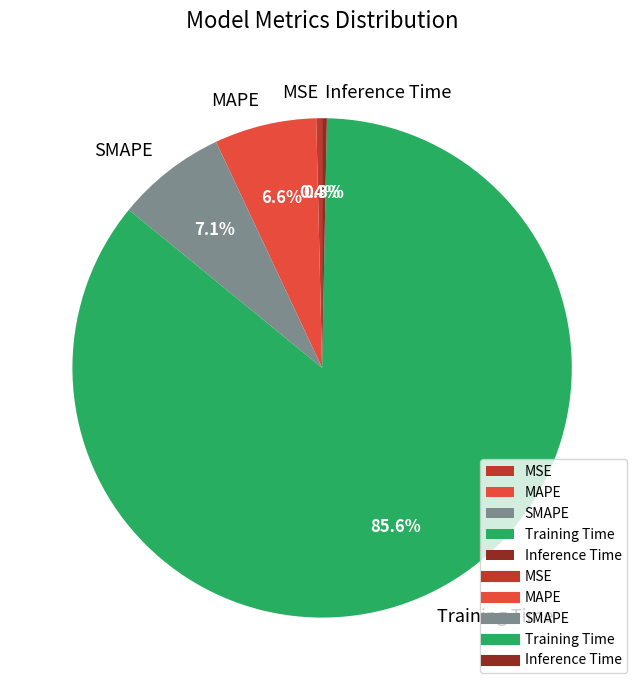

Combined, what portion of the pie is SMAPE and Inference Time?

7.4%